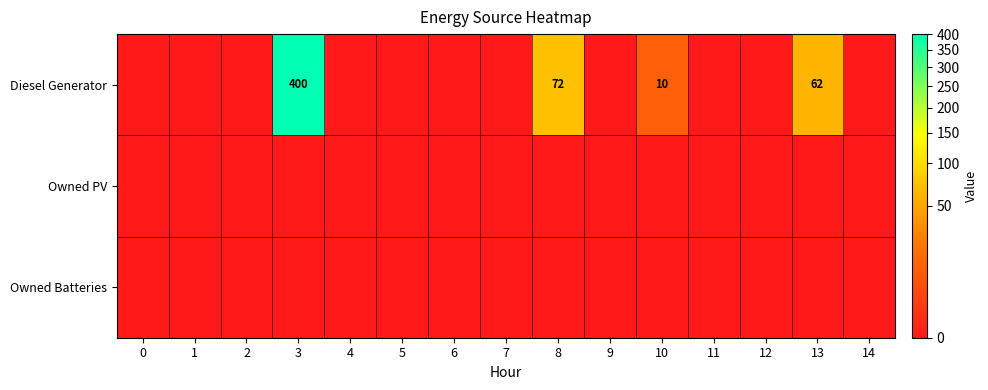

The value of Diesel Generator at 8 is 72. True or false?

True